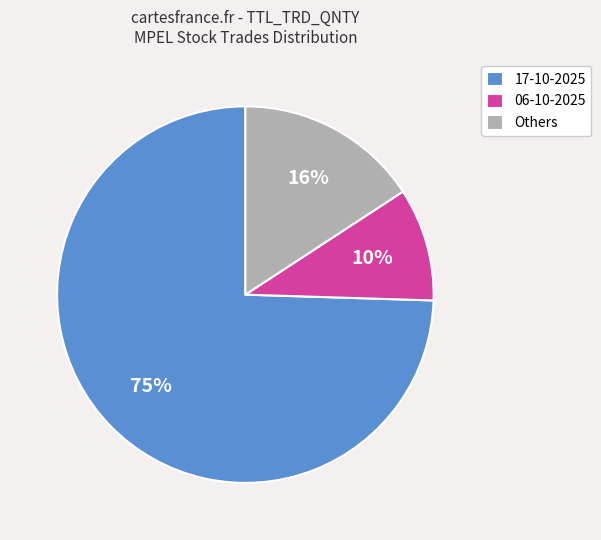

Do 06-10-2025 and Others together represent more than half of the pie?

No